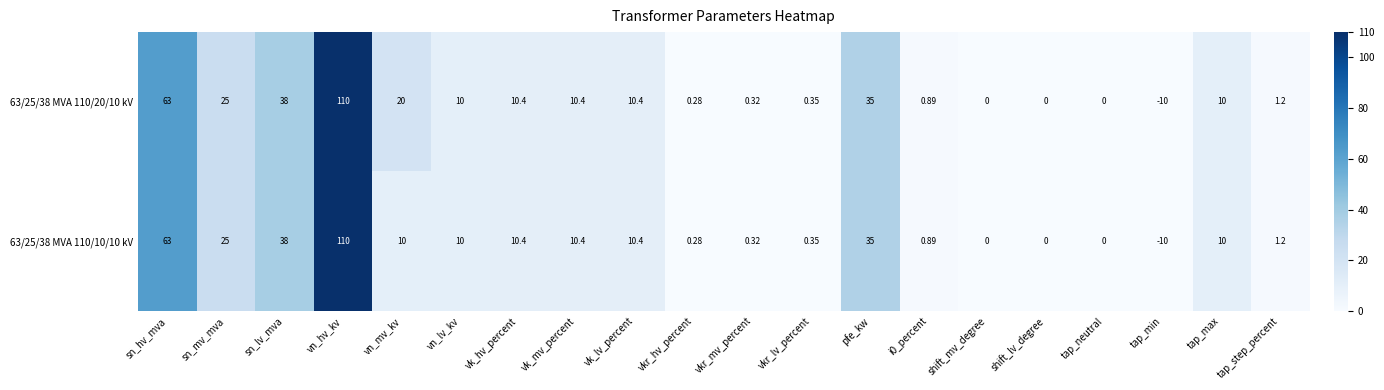

At which label is 63/25/38 MVA 110/20/10 kV closest to 50?

sn_lv_mva